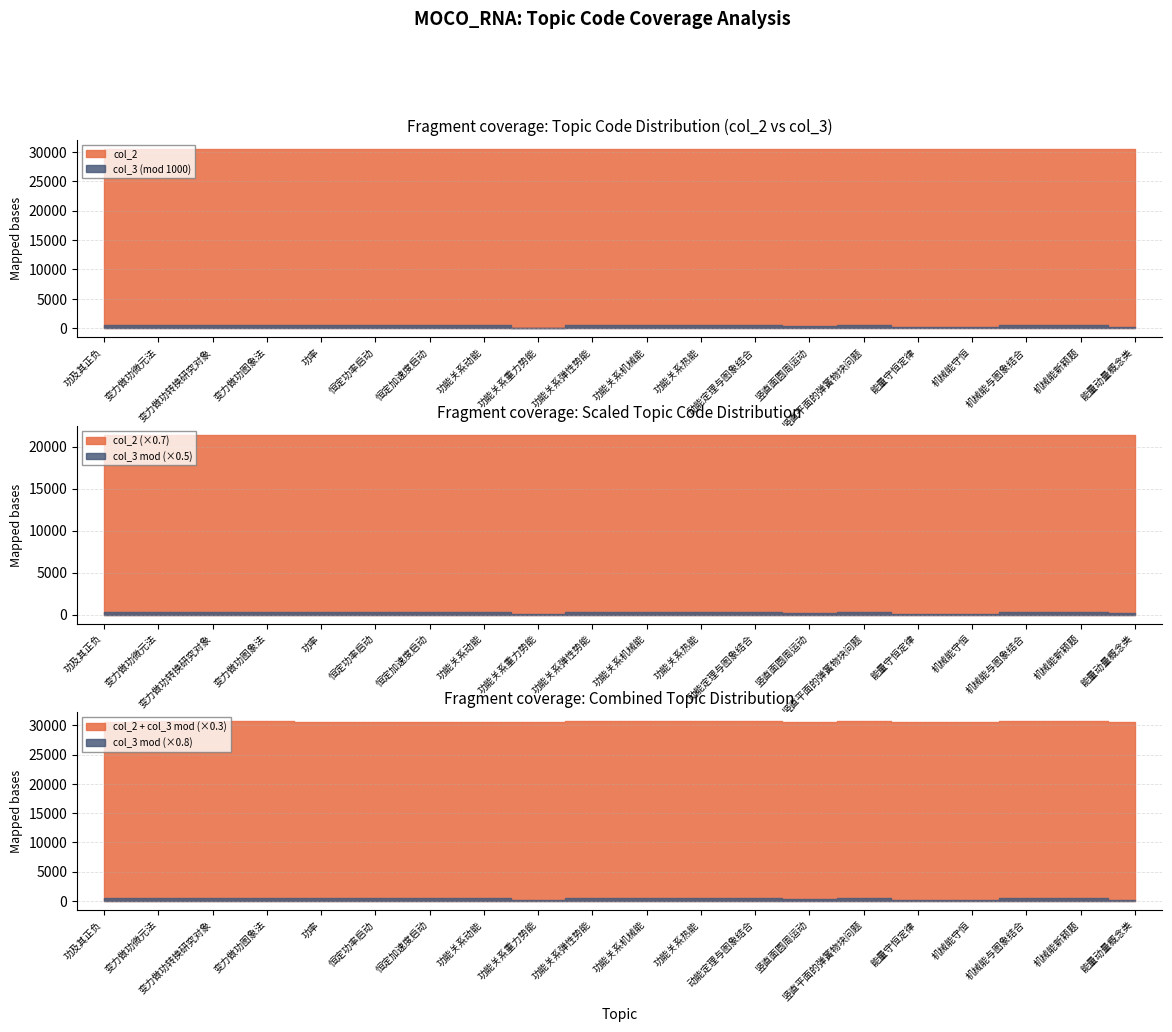

What is the ratio of the value at 能量守恒定律 to the value at 恒定功率启动?

1.0